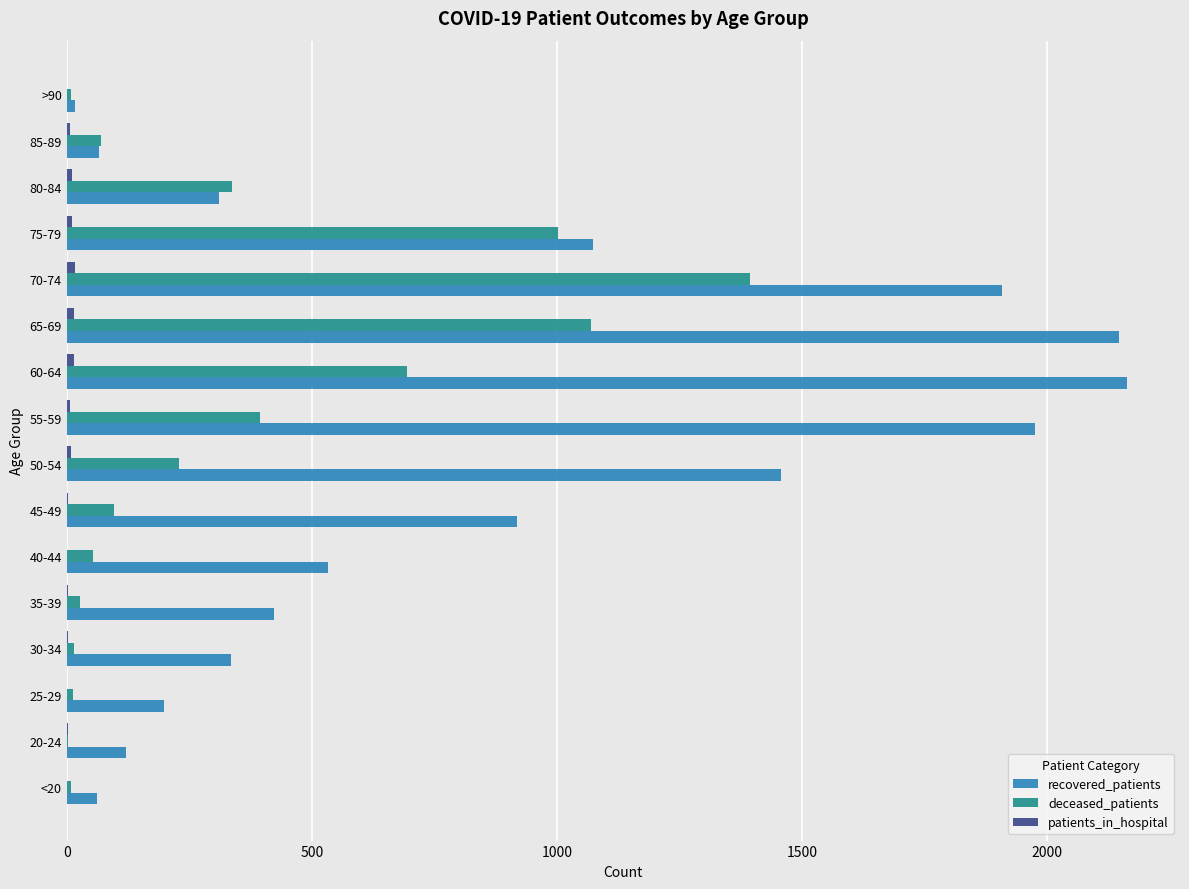

True or false: deceased_patients has a value of 599 at 80-84.

False